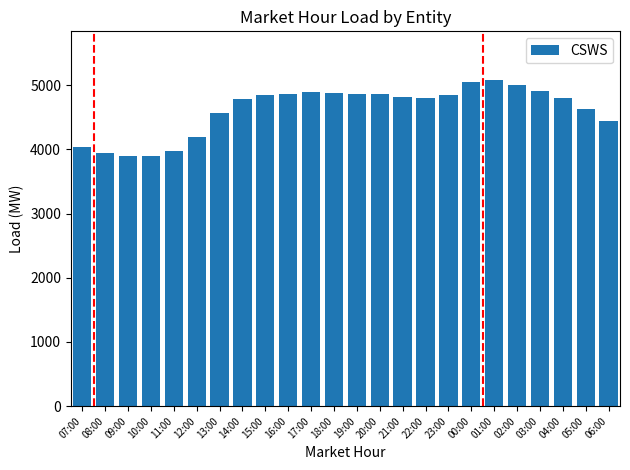

What is the ratio of the value at 22:00 to the value at 06:00?

1.1